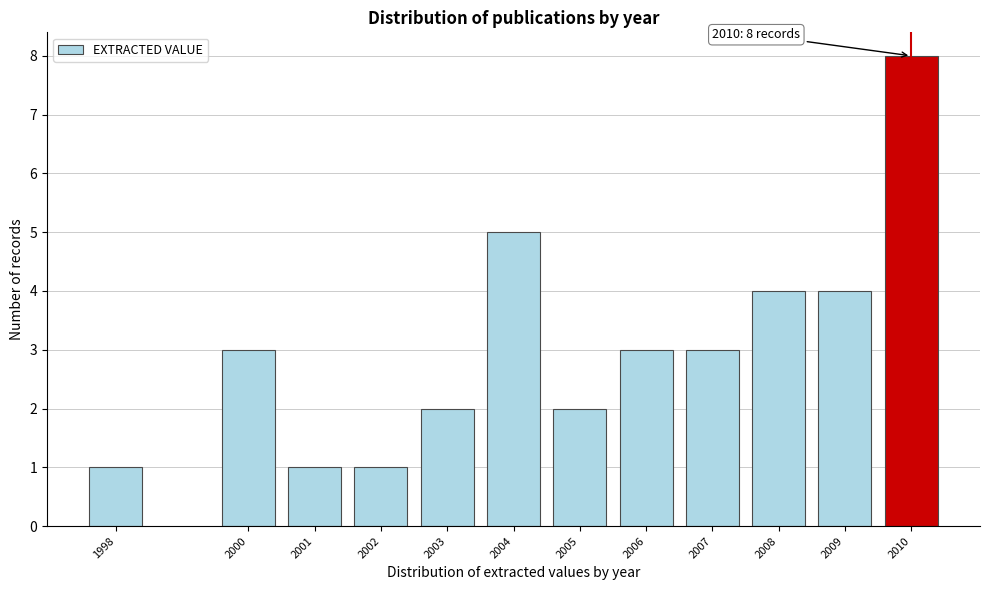

Reading right to left, extract all data points from this chart.

8	4	4	3	3	2	5	2	1	1	3	1